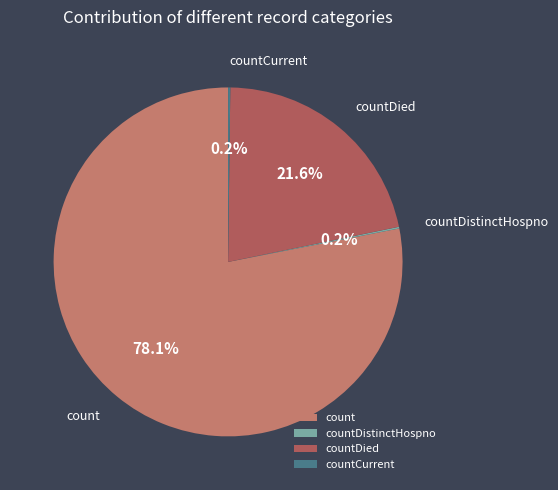

What portion of the pie excludes countDied?

78.4%